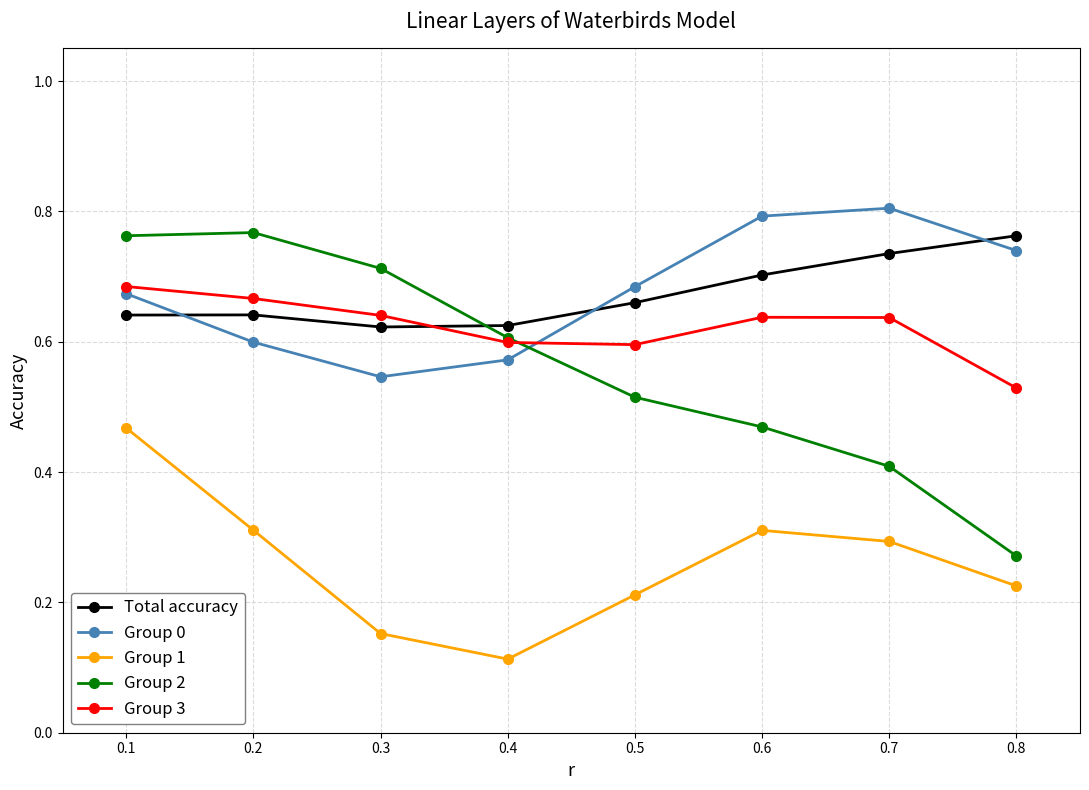

Which category has the lowest value across all series?

0.4